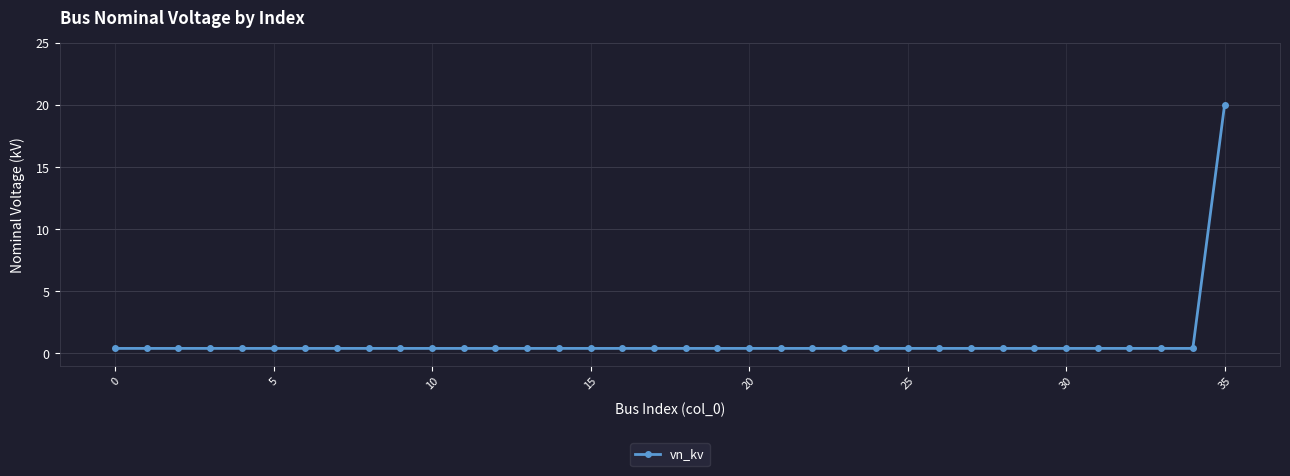

What is the difference between the maximum and second lowest values?

19.6